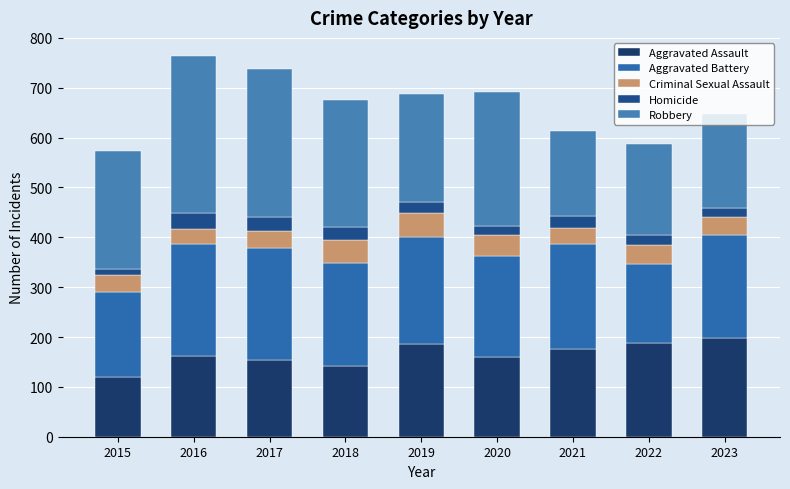

At which category is the sum across all series the highest?

2016